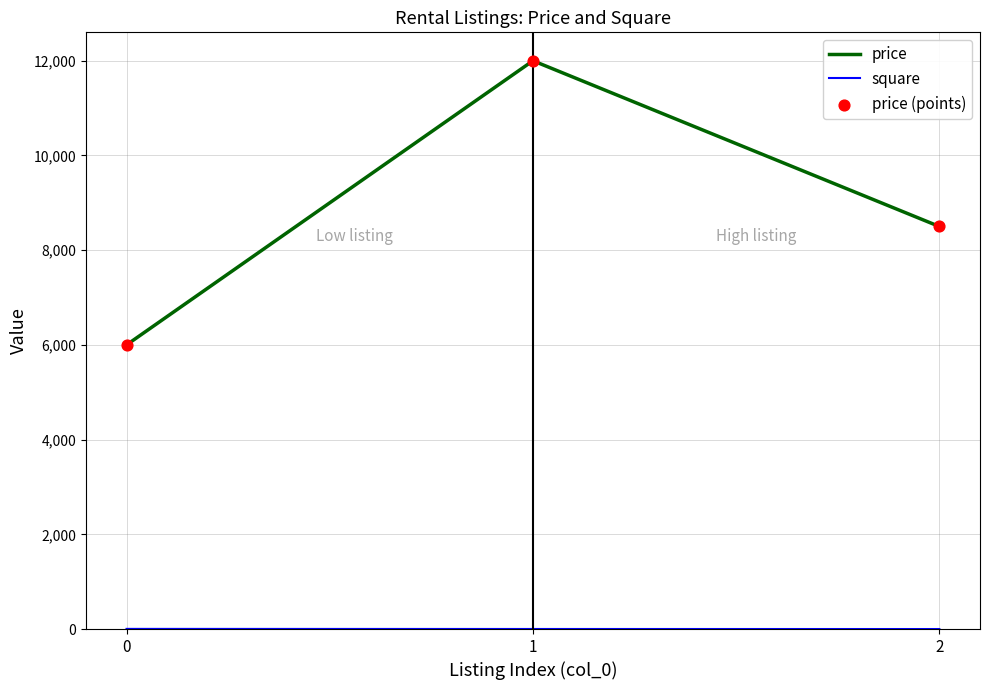

At how many categories does at least one series exceed 3949?

3